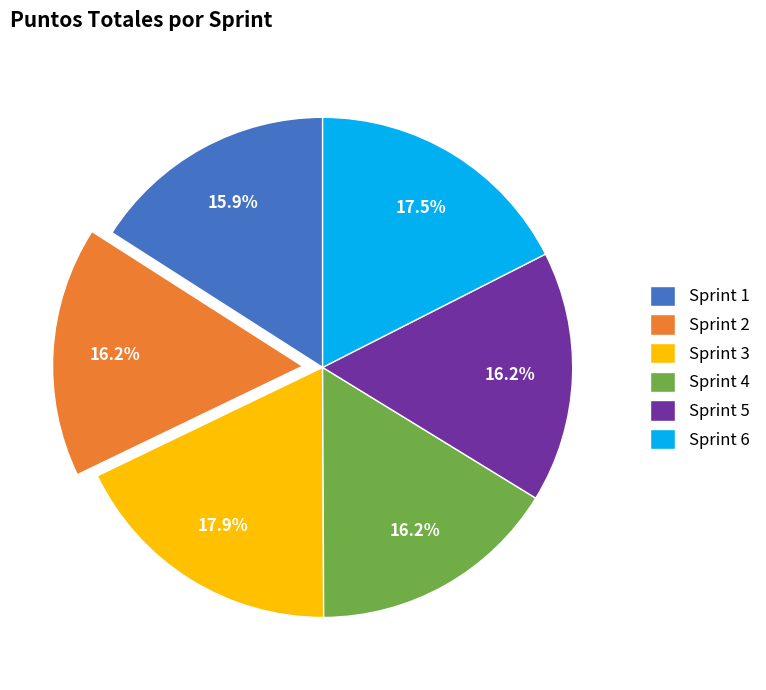

Combined, do Sprint 4 and Sprint 2 account for over 50%?

No